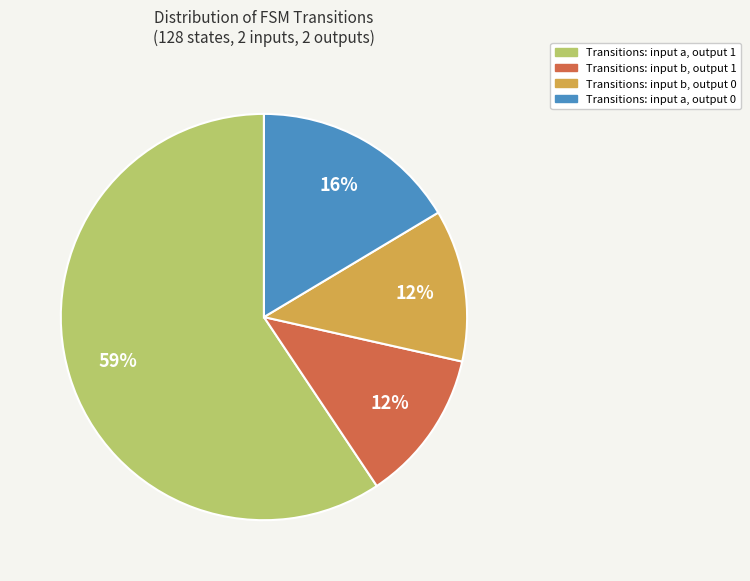

Is there any slice that represents more than half of the pie?

Yes